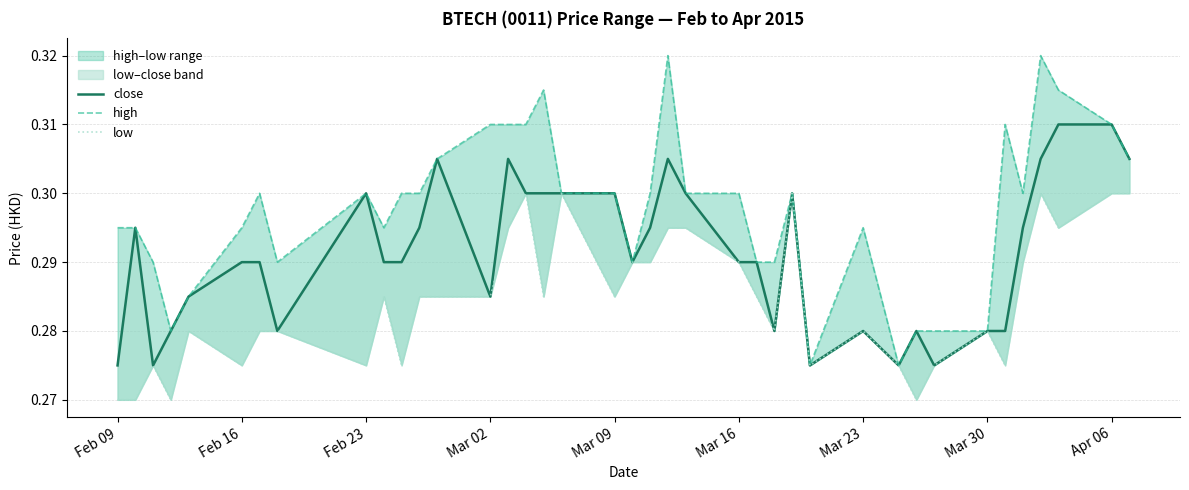

How many data points does each series have?

39